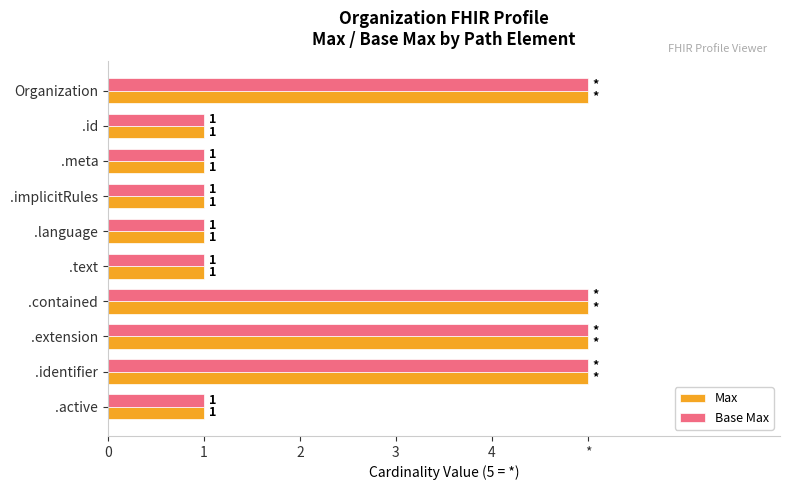

What are all the series names shown in the legend?

Max, Base Max